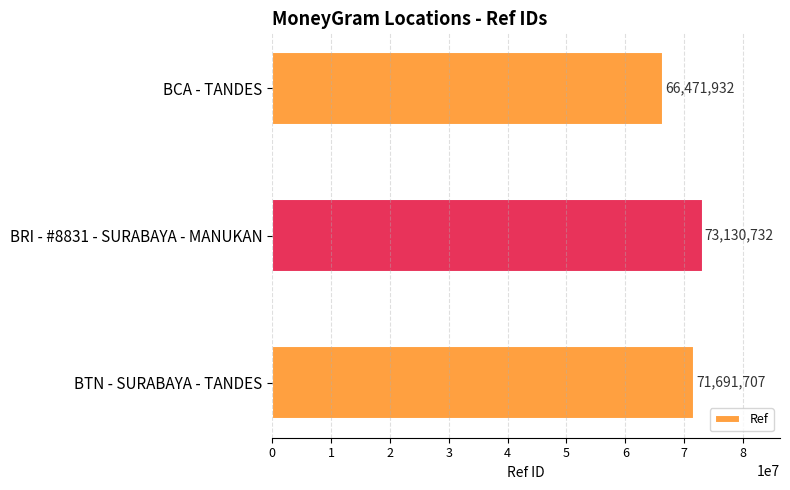

Reading top to bottom, what are all the values shown in this chart?

66471932	73130732	71691707